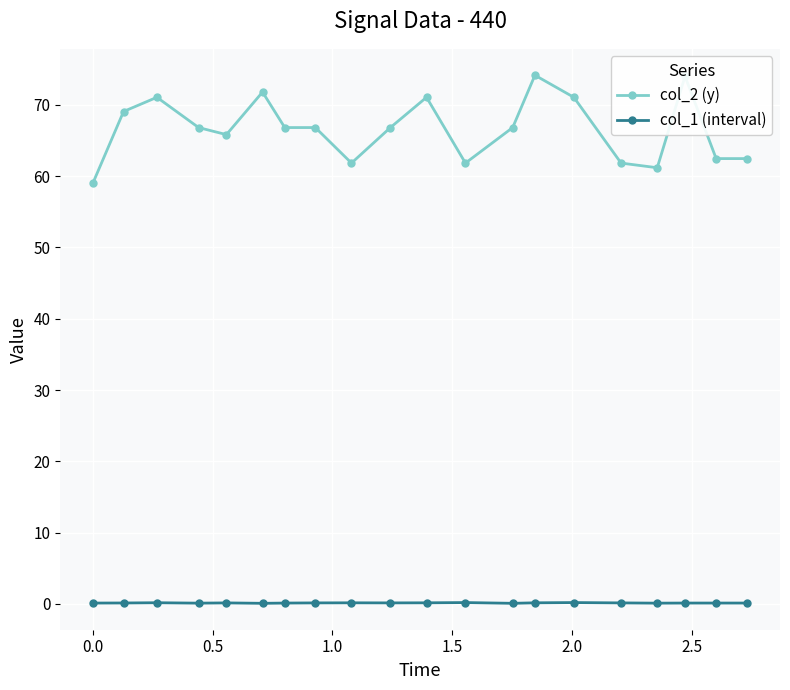

At how many categories does at least one series exceed 34?

20